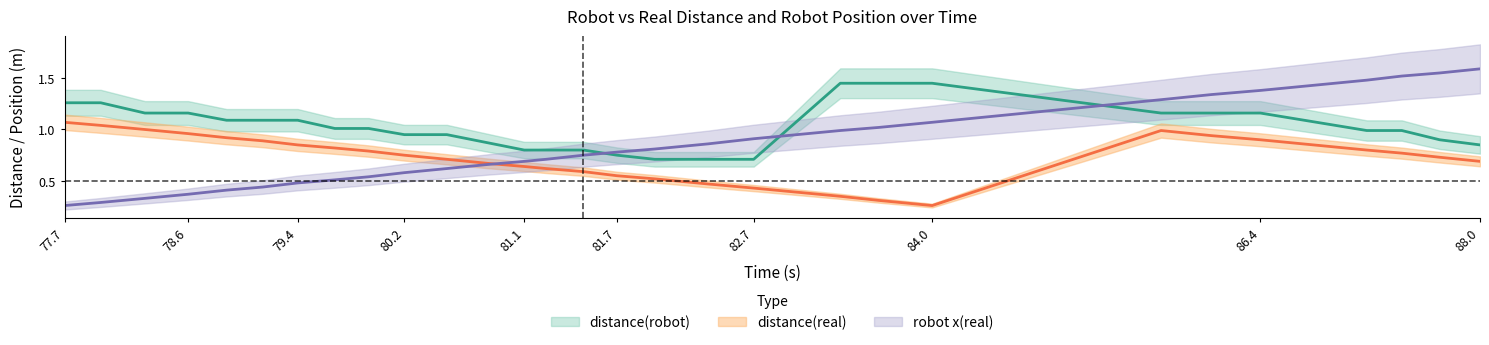

Between which two adjacent categories do distance(real) and robot x(real) first intersect?

80.805 and 81.066